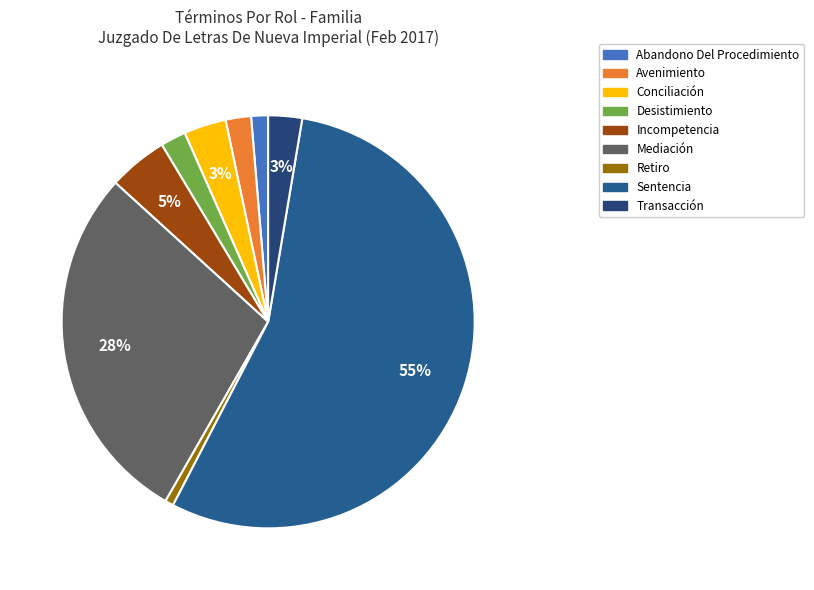

Which category has the biggest portion of the pie?

Sentencia